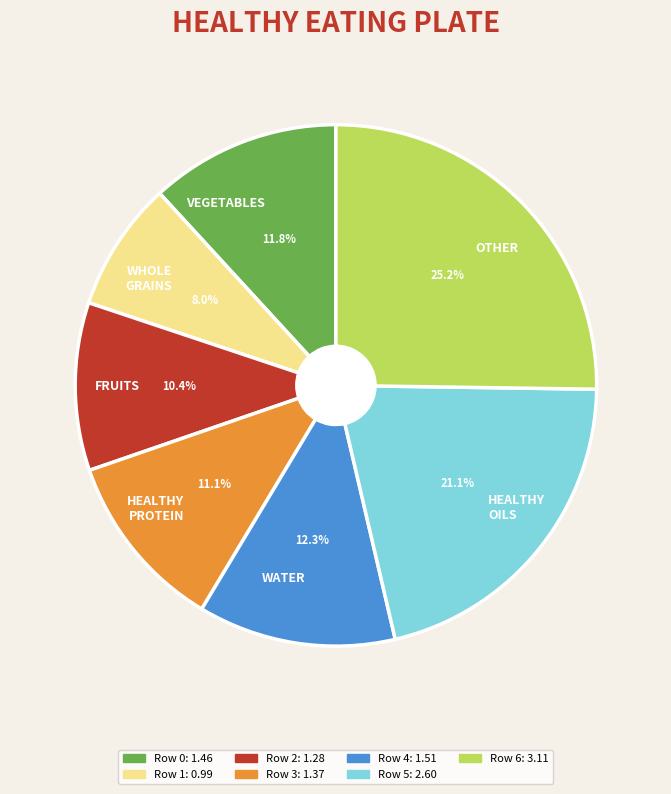

To the nearest percent, what is the average slice percentage?

14%